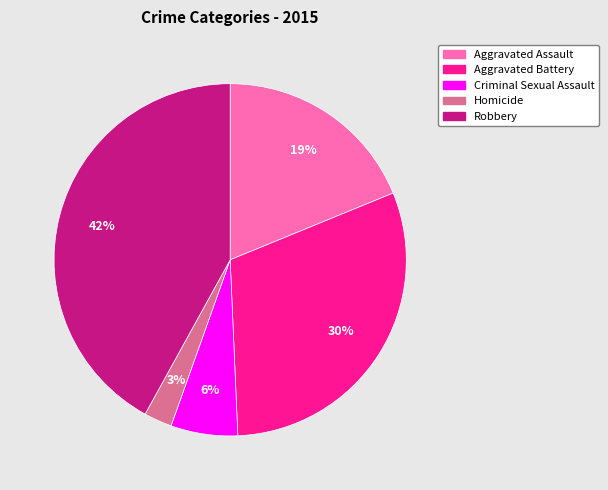

True or false: Aggravated Battery accounts for 30% of the total.

True